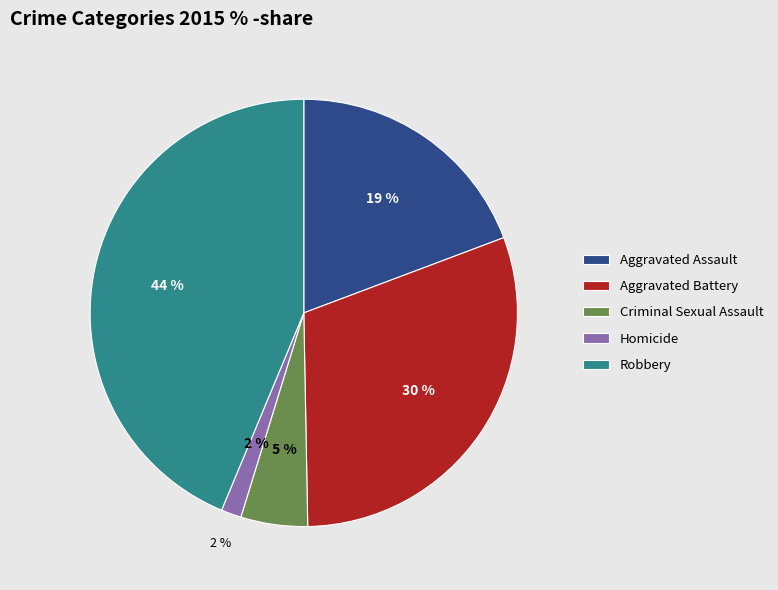

Rank the categories by value from highest to lowest.

Robbery, Aggravated Battery, Aggravated Assault, Criminal Sexual Assault, Homicide